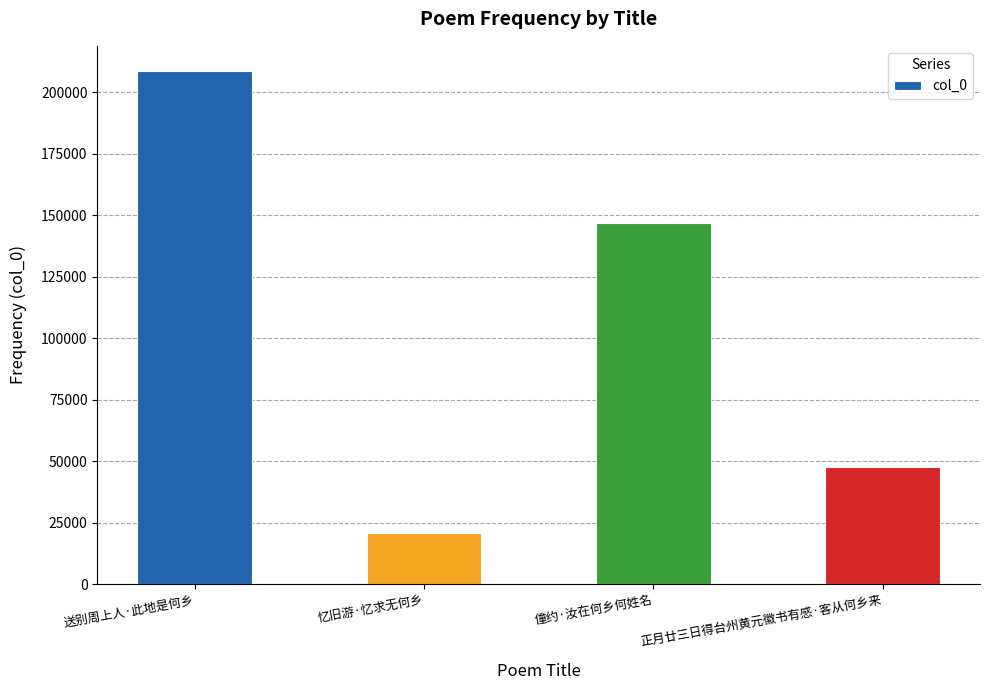

Reading left to right, list all the values displayed in this chart.

送别周上人·此地是何乡=208429	忆旧游·忆求无何乡=20798	僮约·汝在何乡何姓名=147004	正月廿三日得台州黄元徽书有感·客从何乡来=47668